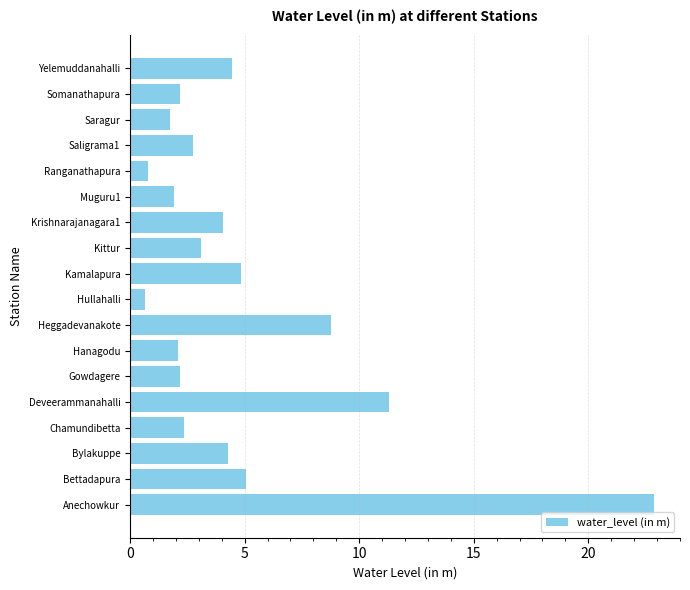

What is the minimum value shown in the chart?

0.7